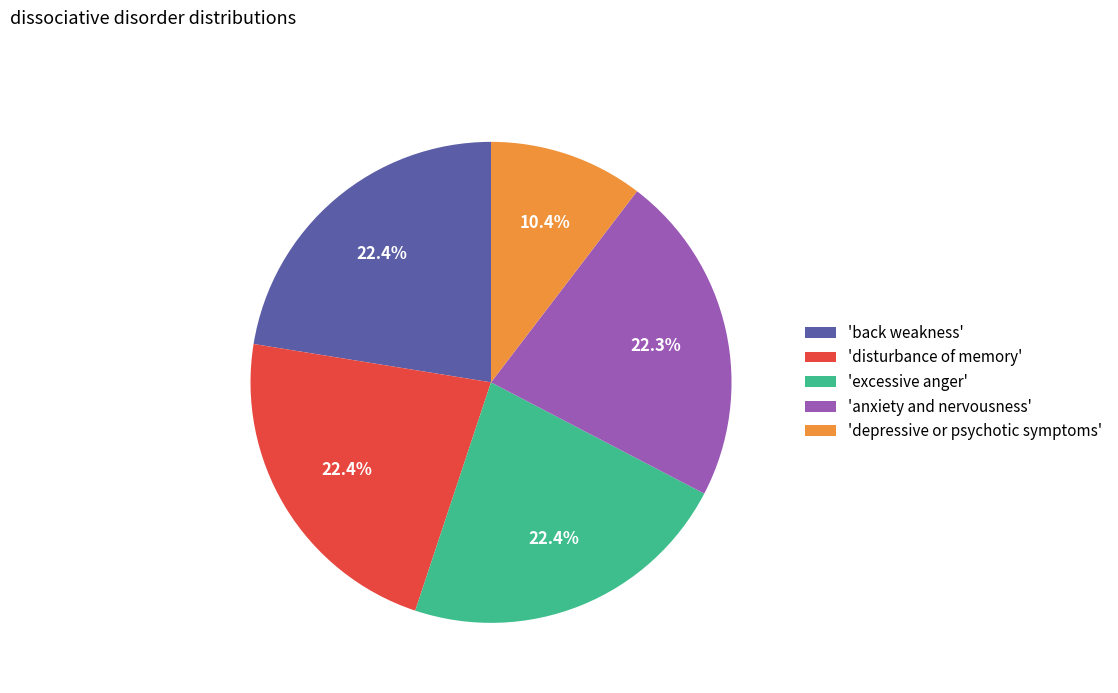

Count the number of slices in the pie.

5